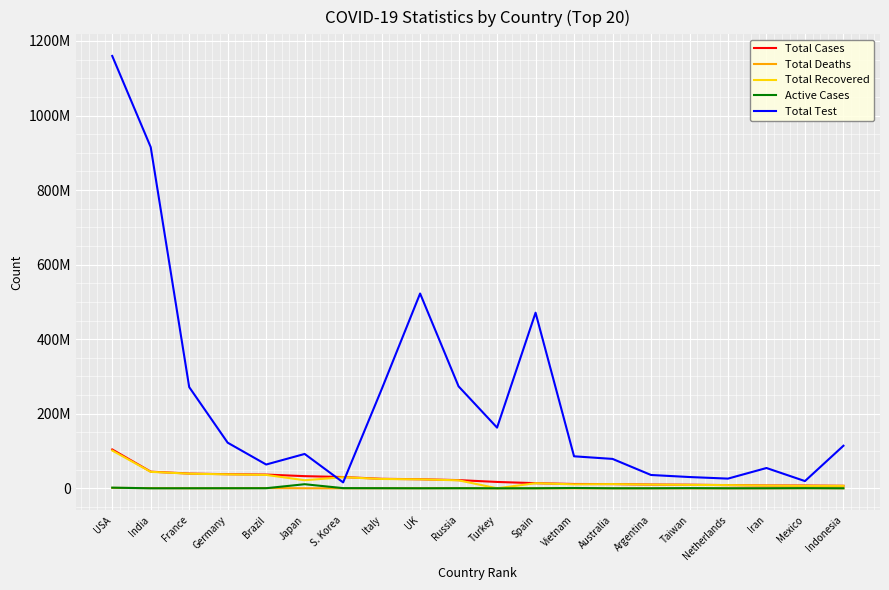

At Italy, list the series in order from largest to smallest.

Total Test, Total Cases, Total Recovered, Active Cases, Total Deaths